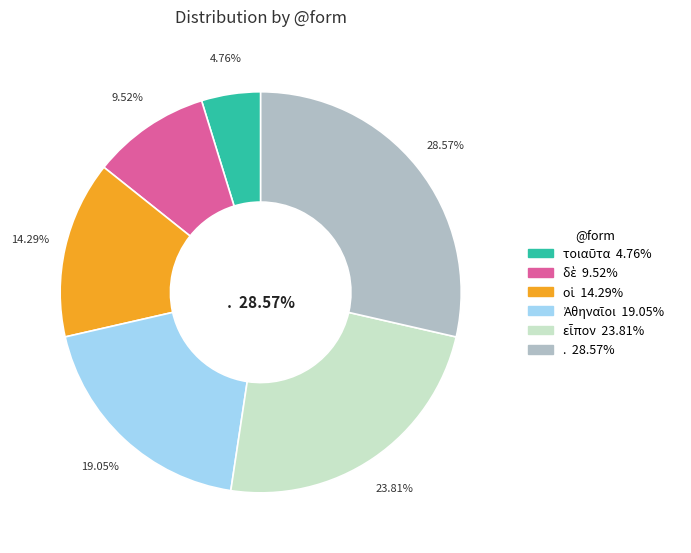

Rank the categories by value from lowest to highest.

τοιαῦτα, δὲ, οἱ, Ἀθηναῖοι, εἶπον, .